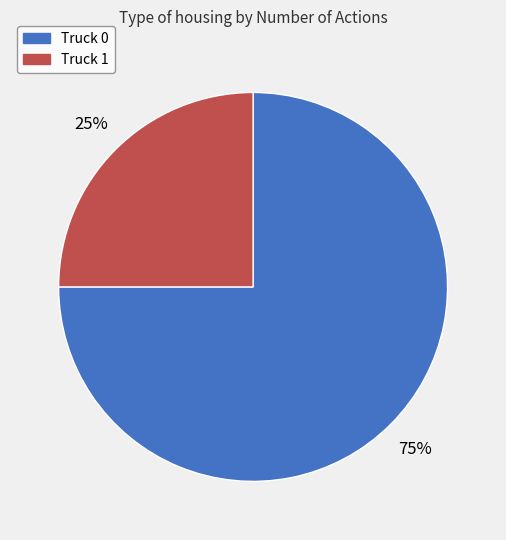

Do Truck 1 and Truck 0 together represent more than half of the pie?

Yes